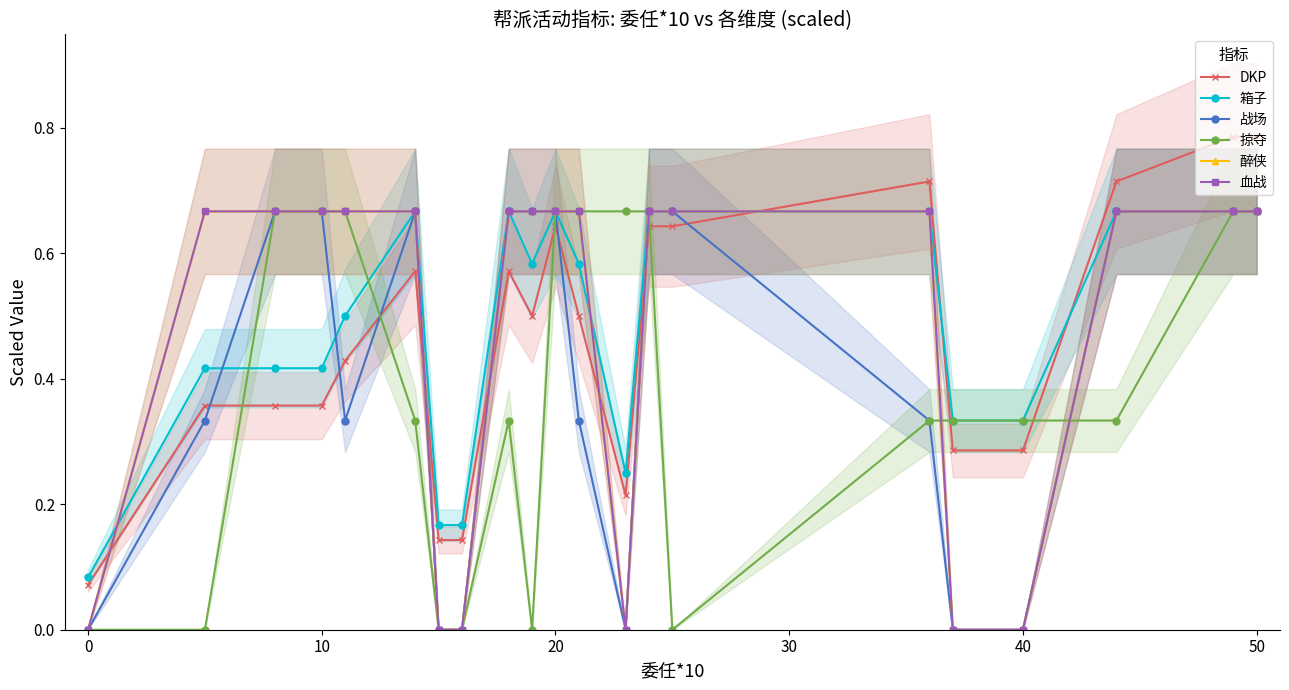

In 掠夺, how many points are higher than both neighbors (excluding endpoints)?

1